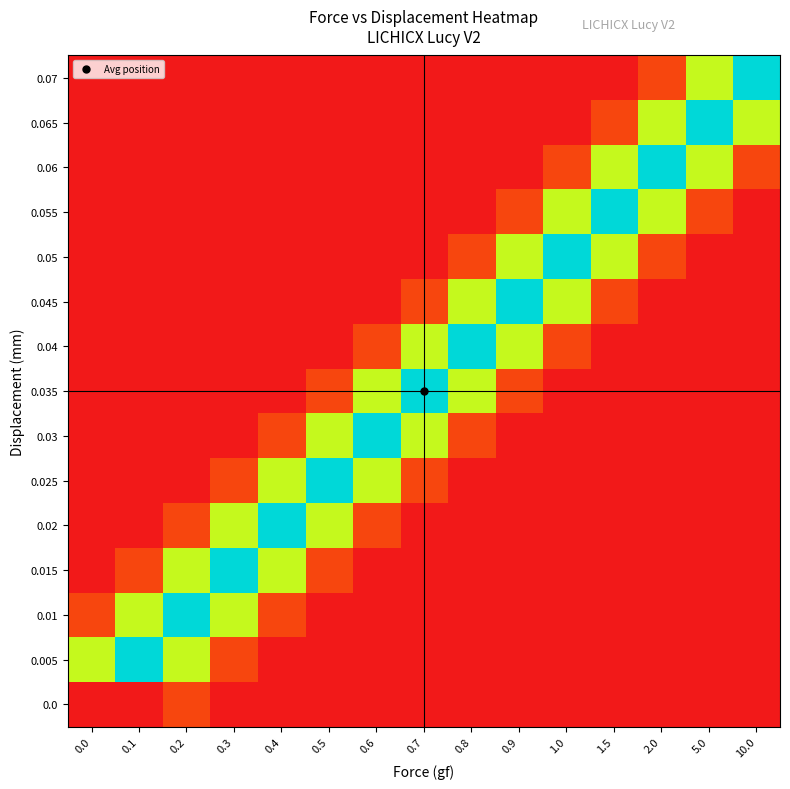

Reading left to right, extract all data points from this chart.

0.0: 0.0=0.0	0.1=0.1	0.2=21.7	0.3=0.0	0.4=0.0	0.5=0.0	0.6=0.0	0.7=0.0	0.8=0.0	0.9=0.0	1.0=0.0	1.5=0.0	2.0=0.0	5.0=0.0	10.0=0.0
0.005: 0.0=108.7	0.1=195.6	0.2=108.7	0.3=21.7	0.4=0.0	0.5=0.0	0.6=0.0	0.7=0.0	0.8=0.0	0.9=0.0	1.0=0.0	1.5=0.0	2.0=0.0	5.0=0.0	10.0=0.0
0.01: 0.0=21.7	0.1=108.7	0.2=195.6	0.3=108.7	0.4=21.7	0.5=0.0	0.6=0.0	0.7=0.0	0.8=0.0	0.9=0.0	1.0=0.0	1.5=0.0	2.0=0.0	5.0=0.0	10.0=0.0
0.015: 0.0=0.0	0.1=21.7	0.2=108.7	0.3=195.6	0.4=108.7	0.5=21.7	0.6=0.0	0.7=0.0	0.8=0.0	0.9=0.0	1.0=0.0	1.5=0.0	2.0=0.0	5.0=0.0	10.0=0.0
0.02: 0.0=0.0	0.1=0.0	0.2=21.7	0.3=108.7	0.4=195.6	0.5=108.7	0.6=21.7	0.7=0.0	0.8=0.0	0.9=0.0	1.0=0.0	1.5=0.0	2.0=0.0	5.0=0.0	10.0=0.0
0.025: 0.0=0.0	0.1=0.0	0.2=0.0	0.3=21.7	0.4=108.7	0.5=195.6	0.6=108.7	0.7=21.7	0.8=0.0	0.9=0.0	1.0=0.0	1.5=0.0	2.0=0.0	5.0=0.0	10.0=0.0
0.03: 0.0=0.0	0.1=0.0	0.2=0.0	0.3=0.0	0.4=21.7	0.5=108.7	0.6=195.6	0.7=108.7	0.8=21.7	0.9=0.0	1.0=0.0	1.5=0.0	2.0=0.0	5.0=0.0	10.0=0.0
0.035: 0.0=0.0	0.1=0.0	0.2=0.0	0.3=0.0	0.4=0.0	0.5=21.7	0.6=108.7	0.7=195.6	0.8=108.7	0.9=21.7	1.0=0.0	1.5=0.0	2.0=0.0	5.0=0.0	10.0=0.0
0.04: 0.0=0.0	0.1=0.0	0.2=0.0	0.3=0.0	0.4=0.0	0.5=0.0	0.6=21.7	0.7=108.7	0.8=195.6	0.9=108.7	1.0=21.7	1.5=0.0	2.0=0.0	5.0=0.0	10.0=0.0
0.045: 0.0=0.0	0.1=0.0	0.2=0.0	0.3=0.0	0.4=0.0	0.5=0.0	0.6=0.0	0.7=21.7	0.8=108.7	0.9=195.6	1.0=108.7	1.5=21.7	2.0=0.0	5.0=0.0	10.0=0.0
0.05: 0.0=0.0	0.1=0.0	0.2=0.0	0.3=0.0	0.4=0.0	0.5=0.0	0.6=0.0	0.7=0.0	0.8=21.7	0.9=108.7	1.0=195.6	1.5=108.7	2.0=21.7	5.0=0.0	10.0=0.0
0.055: 0.0=0.0	0.1=0.0	0.2=0.0	0.3=0.0	0.4=0.0	0.5=0.0	0.6=0.0	0.7=0.0	0.8=0.0	0.9=21.7	1.0=108.7	1.5=195.6	2.0=108.7	5.0=21.7	10.0=0.0
0.06: 0.0=0.0	0.1=0.0	0.2=0.0	0.3=0.0	0.4=0.0	0.5=0.0	0.6=0.0	0.7=0.0	0.8=0.0	0.9=0.0	1.0=21.7	1.5=108.7	2.0=195.6	5.0=108.7	10.0=21.7
0.065: 0.0=0.0	0.1=0.0	0.2=0.0	0.3=0.0	0.4=0.0	0.5=0.0	0.6=0.0	0.7=0.0	0.8=0.0	0.9=0.0	1.0=0.0	1.5=21.7	2.0=108.7	5.0=195.6	10.0=108.7
0.07: 0.0=0.0	0.1=0.0	0.2=0.0	0.3=0.0	0.4=0.0	0.5=0.0	0.6=0.0	0.7=0.0	0.8=0.0	0.9=0.0	1.0=0.0	1.5=0.0	2.0=21.7	5.0=108.7	10.0=195.6